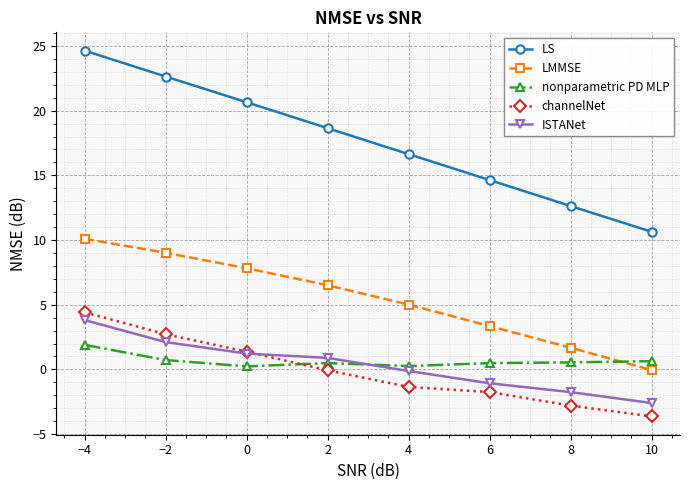

How many categories are shown in the chart?

8